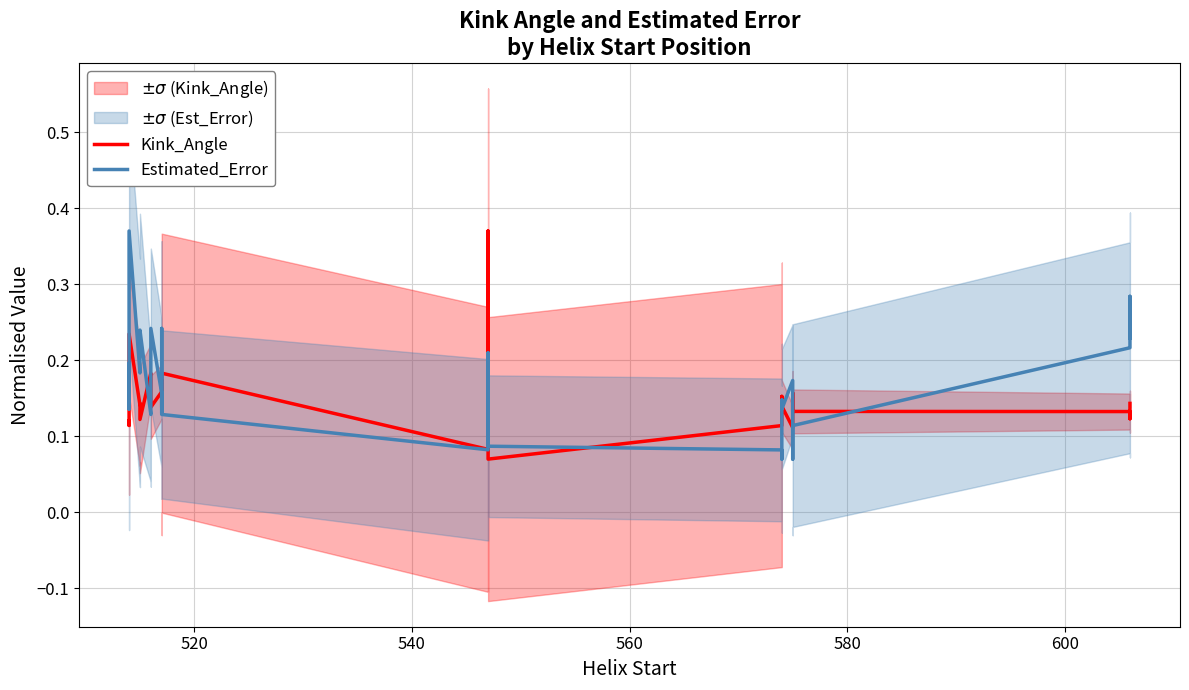

What is the maximum value shown in the chart?

0.4